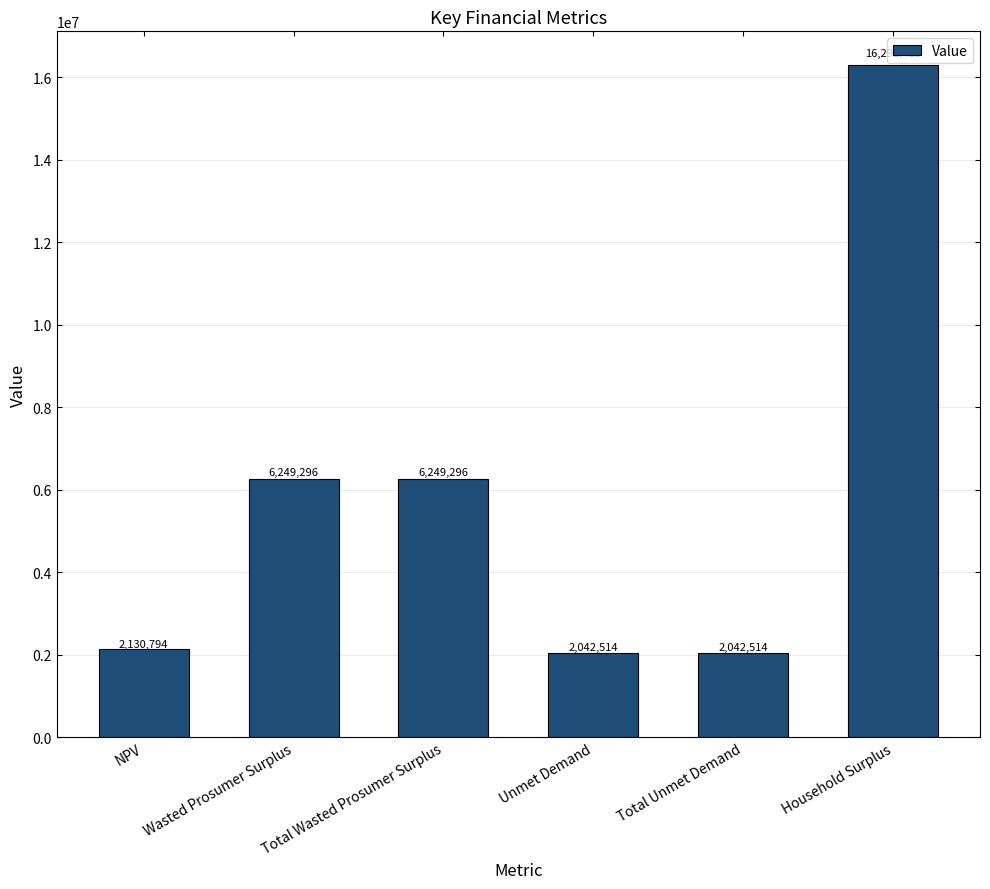

Read the value at NPV.

2130793.8